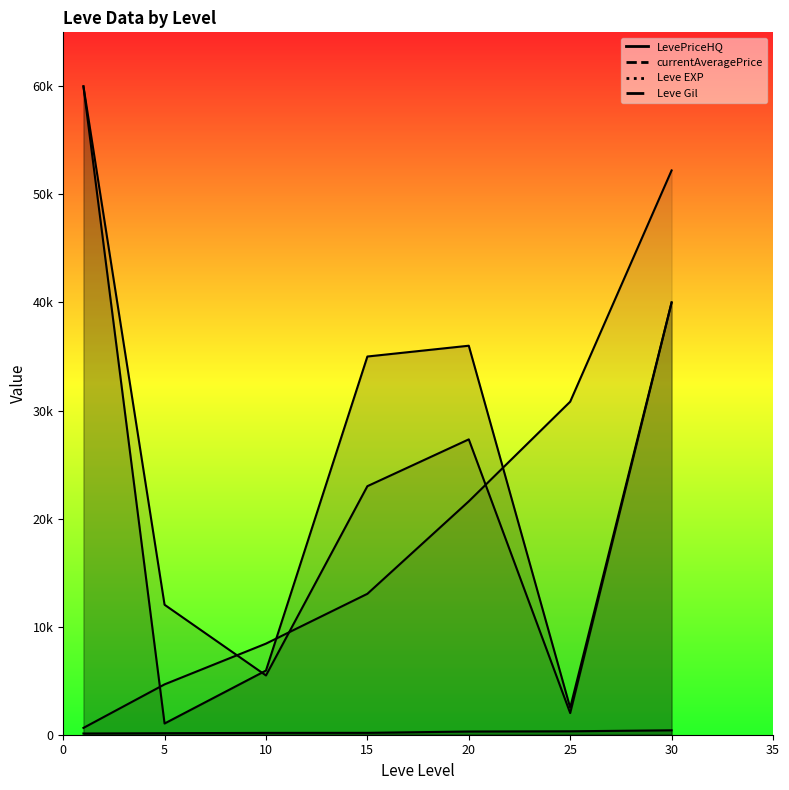

At how many categories does at least one series exceed 2657?

7